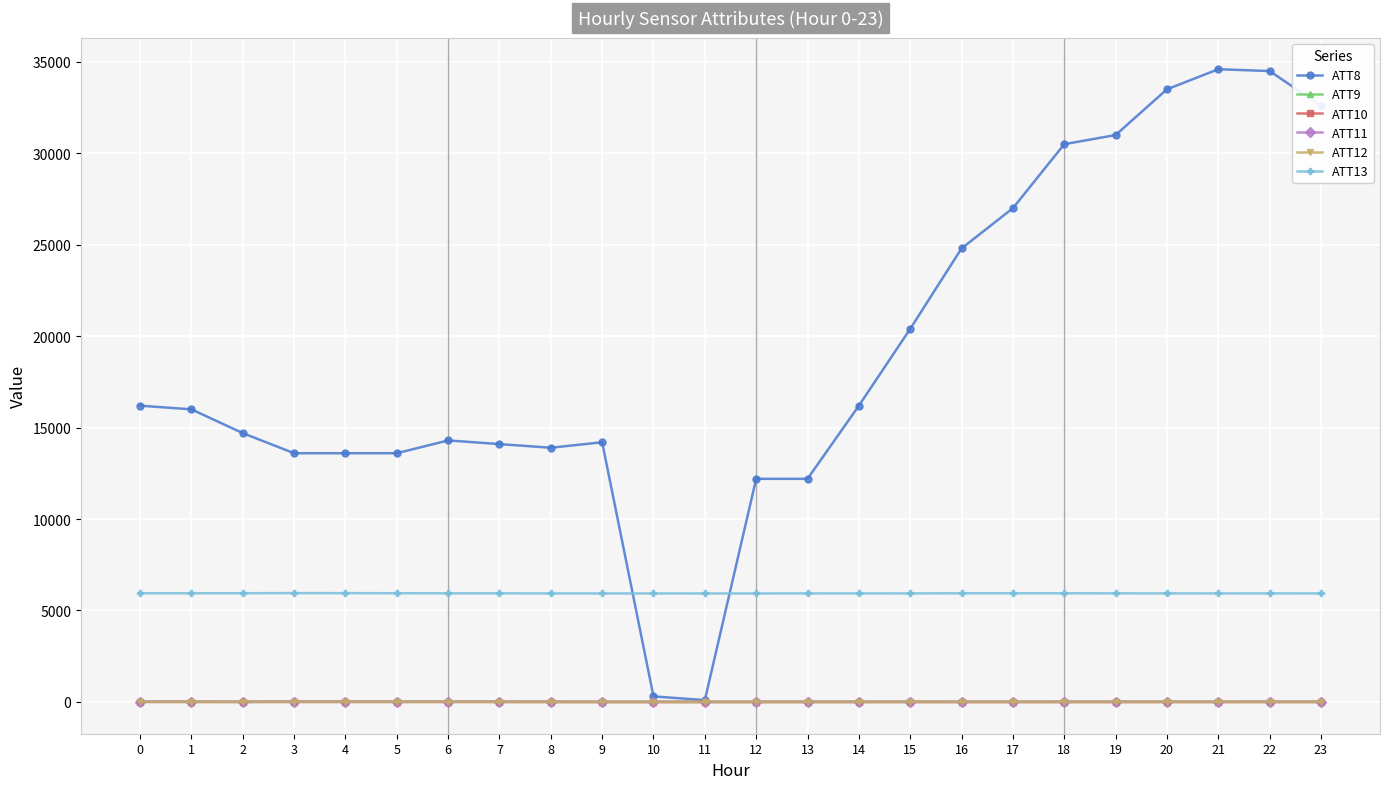

Which series has the largest range (max minus min)?

ATT8